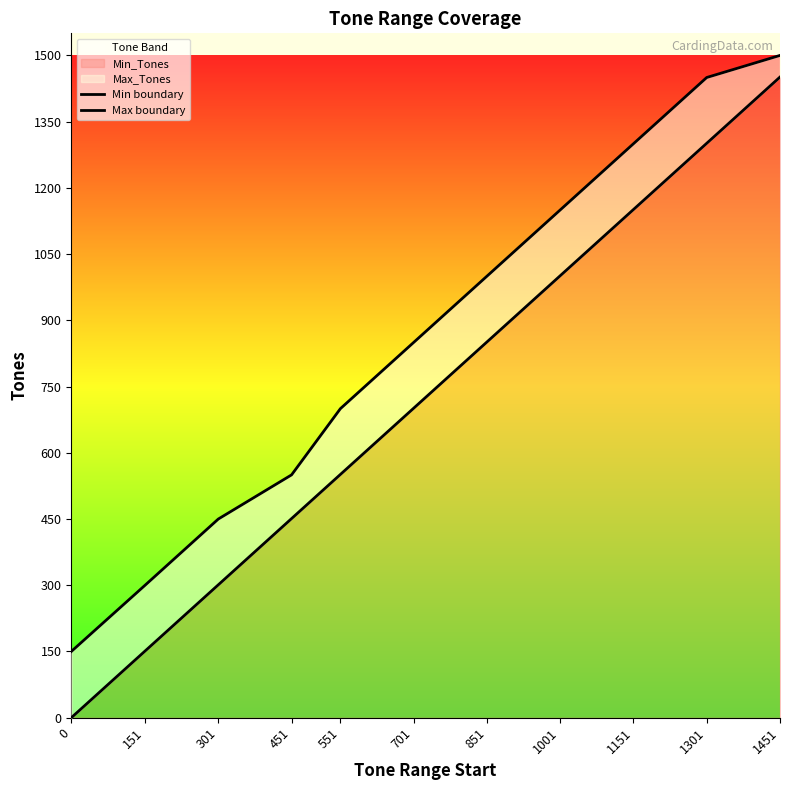

Does the chart have visible grid lines?

No